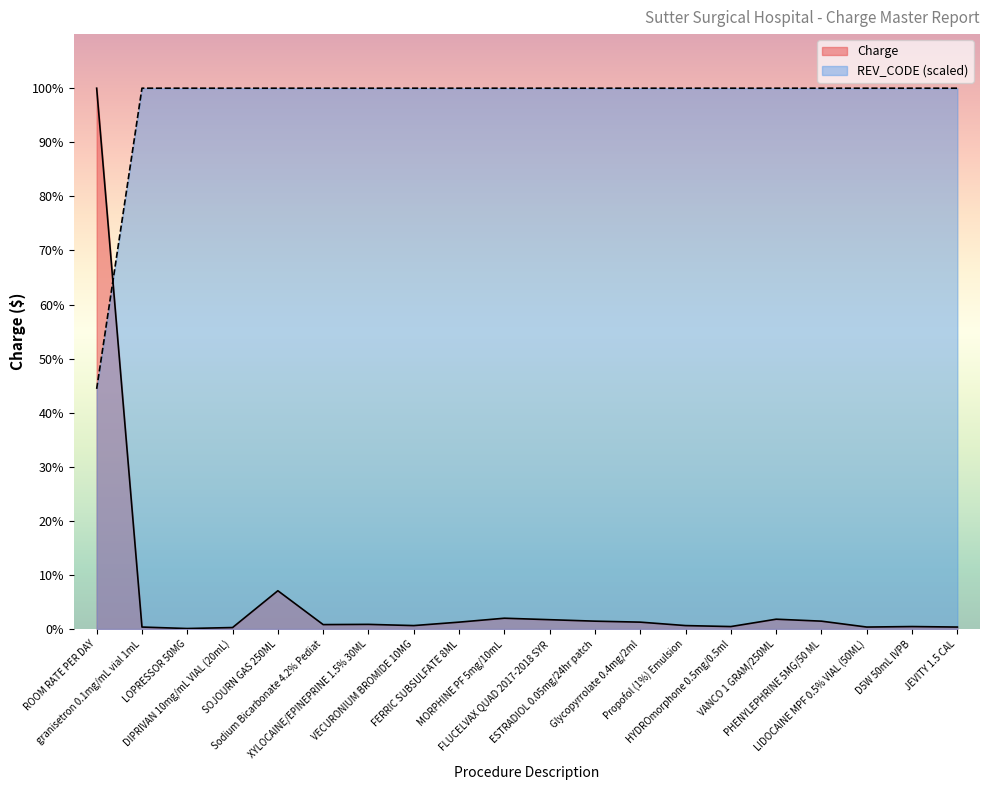

How many lines are shown in the chart?

2